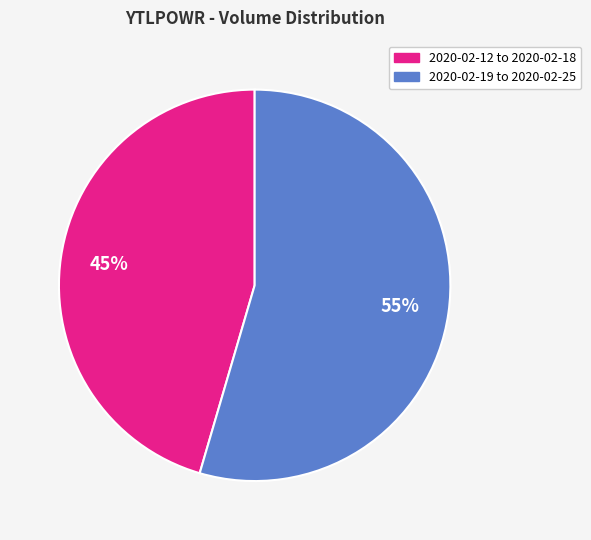

Does any single category account for the majority?

Yes